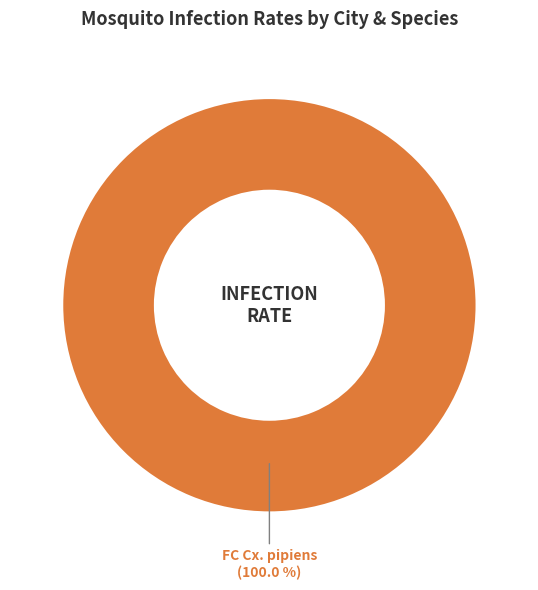

Rank the categories by value from highest to lowest.

FC Cx. pipiens